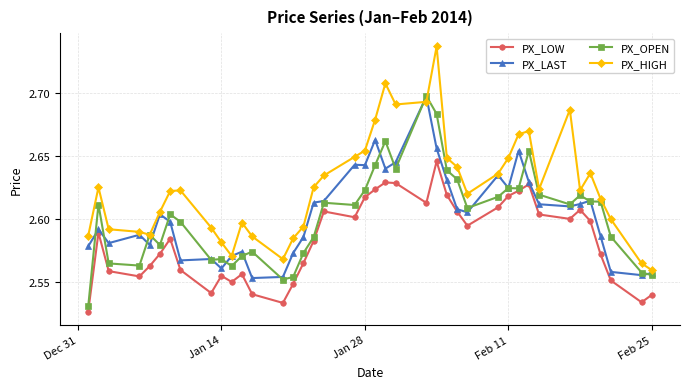

Which series has the largest range (max minus min)?

PX_HIGH